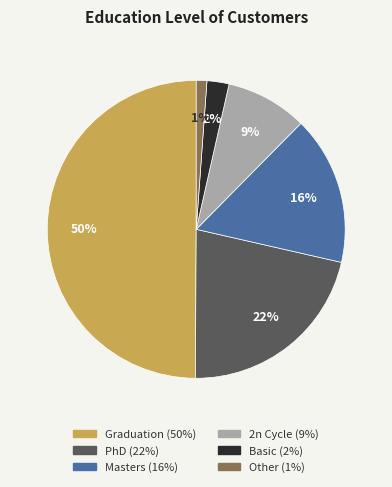

Does Other represent more than half of the total?

No